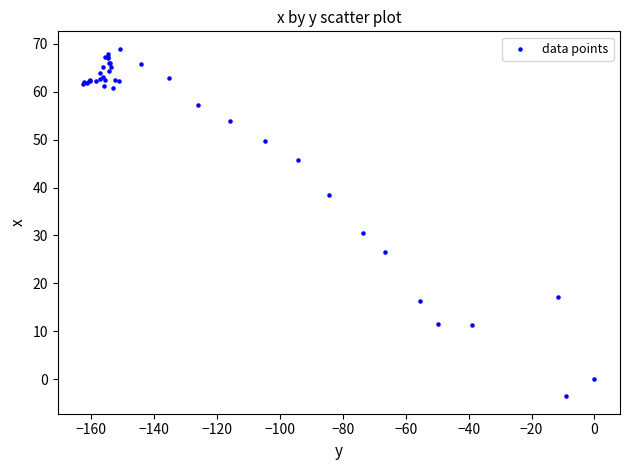

What Y value in the scatter plot is closest to 32?

30.6